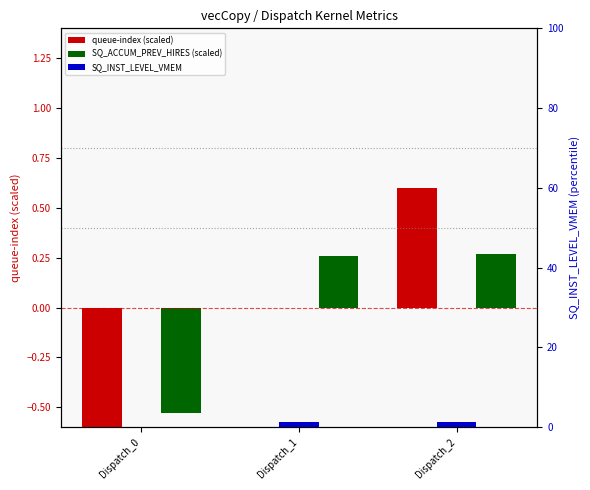

Rank the categories by SQ_INST_LEVEL_VMEM value from highest to lowest.

Dispatch_2, Dispatch_1, Dispatch_0